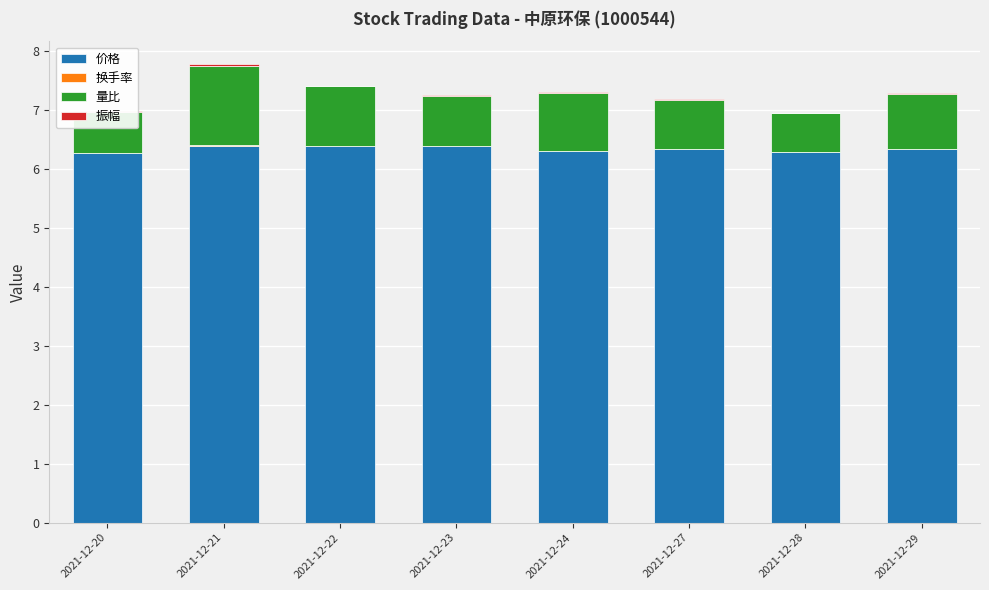

What is the sum of all 价格 values?

50.7